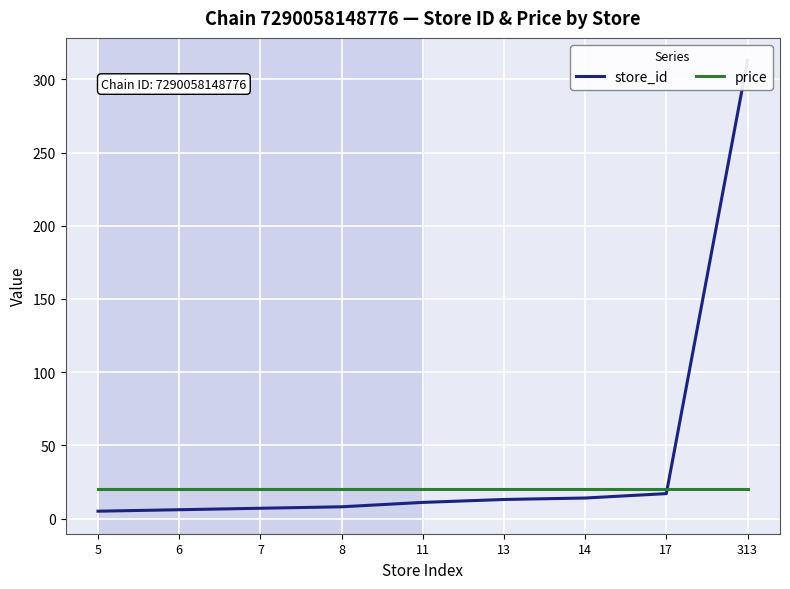

The store_id series shows 3.6 at 6. True or false?

False